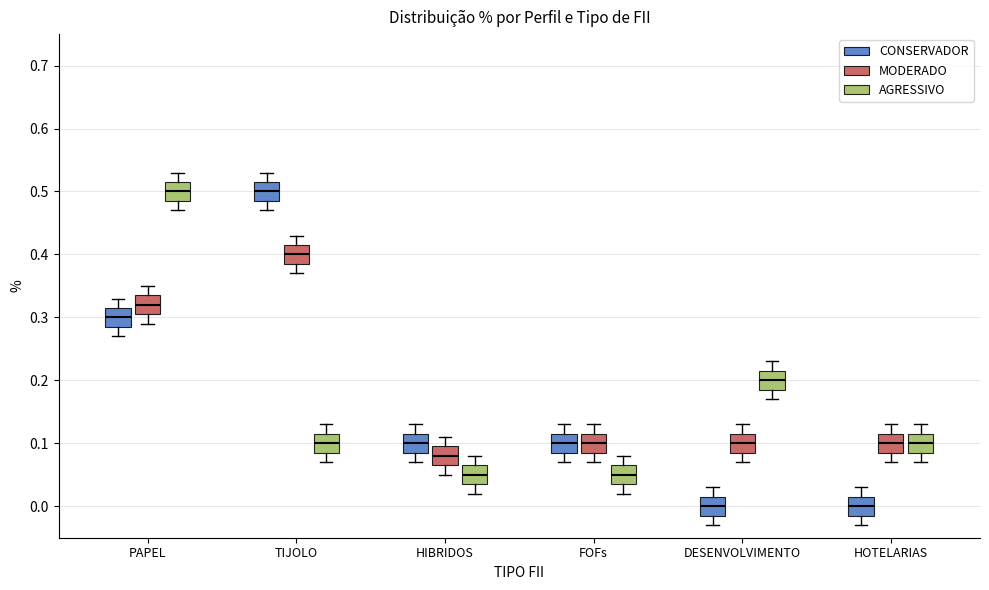

Reading left to right, read every box against the y-axis: the position of its median line, the range the box covers, and the ends of its whiskers. The values are not printed on the chart, so give them approximately, as read against the axis.

PAPEL (CONSERVADOR): median 0.30, box 0.29 to 0.32, whiskers 0.27 to 0.33
PAPEL (MODERADO): median 0.32, box 0.31 to 0.34, whiskers 0.29 to 0.35
PAPEL (AGRESSIVO): median 0.50, box 0.49 to 0.52, whiskers 0.47 to 0.53
TIJOLO (CONSERVADOR): median 0.50, box 0.49 to 0.52, whiskers 0.47 to 0.53
TIJOLO (MODERADO): median 0.40, box 0.39 to 0.42, whiskers 0.37 to 0.43
TIJOLO (AGRESSIVO): median 0.10, box 0.09 to 0.12, whiskers 0.07 to 0.13
HIBRIDOS (CONSERVADOR): median 0.10, box 0.09 to 0.12, whiskers 0.07 to 0.13
HIBRIDOS (MODERADO): median 0.08, box 0.07 to 0.10, whiskers 0.05 to 0.11
HIBRIDOS (AGRESSIVO): median 0.05, box 0.04 to 0.07, whiskers 0.02 to 0.08
FOFs (CONSERVADOR): median 0.10, box 0.09 to 0.12, whiskers 0.07 to 0.13
FOFs (MODERADO): median 0.10, box 0.09 to 0.12, whiskers 0.07 to 0.13
FOFs (AGRESSIVO): median 0.05, box 0.04 to 0.07, whiskers 0.02 to 0.08
DESENVOLVIMENTO (CONSERVADOR): median 0.00, box -0.01 to 0.02, whiskers -0.03 to 0.03
DESENVOLVIMENTO (MODERADO): median 0.10, box 0.09 to 0.12, whiskers 0.07 to 0.13
DESENVOLVIMENTO (AGRESSIVO): median 0.20, box 0.19 to 0.22, whiskers 0.17 to 0.23
HOTELARIAS (CONSERVADOR): median 0.00, box -0.01 to 0.02, whiskers -0.03 to 0.03
HOTELARIAS (MODERADO): median 0.10, box 0.09 to 0.12, whiskers 0.07 to 0.13
HOTELARIAS (AGRESSIVO): median 0.10, box 0.09 to 0.12, whiskers 0.07 to 0.13